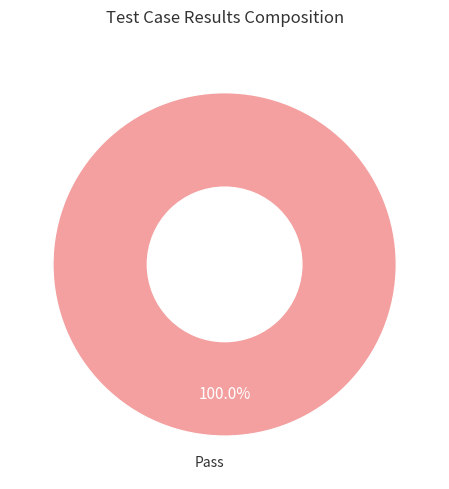

Is there any slice that represents more than half of the pie?

Yes